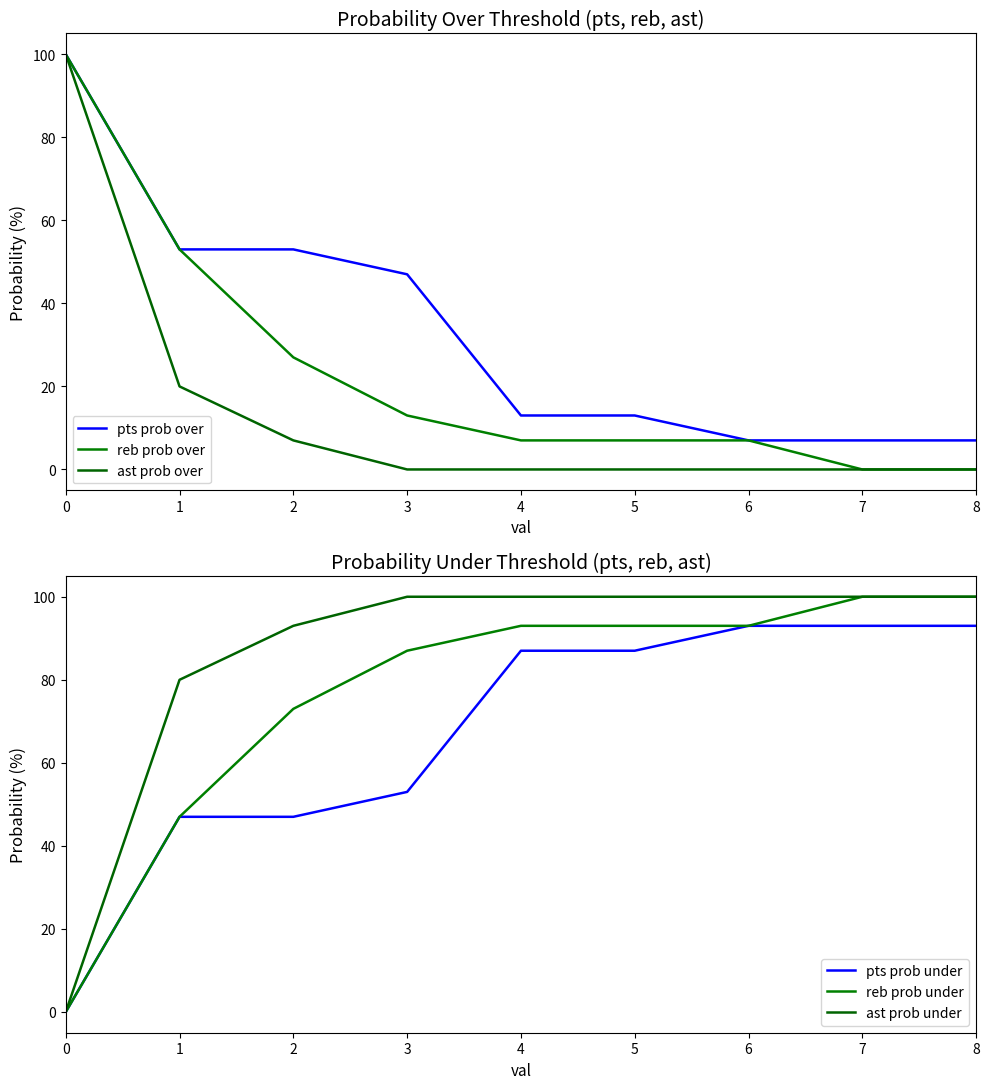

How many values in reb prob over are above zero?

7